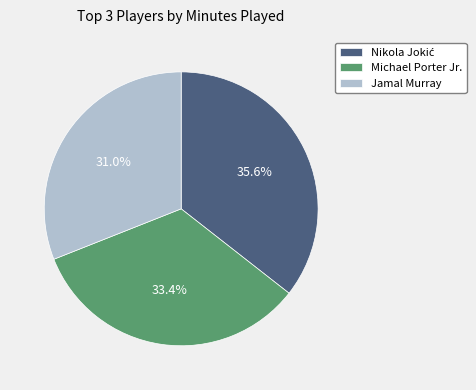

What portion of the pie excludes Jamal Murray?

69.0%